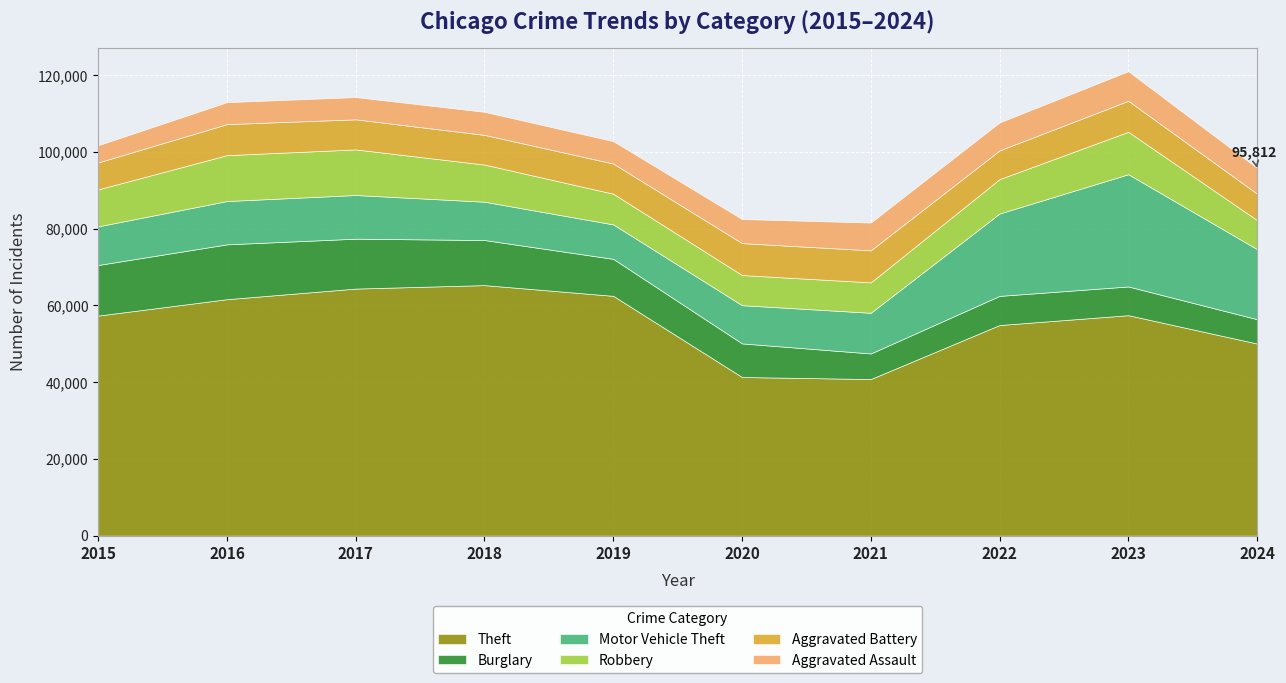

How many values in the Robbery series exceed 9638?

4